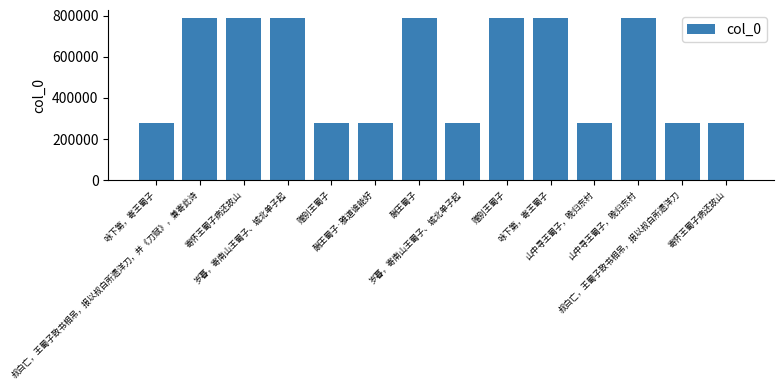

Are the bars grouped side by side (vs. stacked)?

No